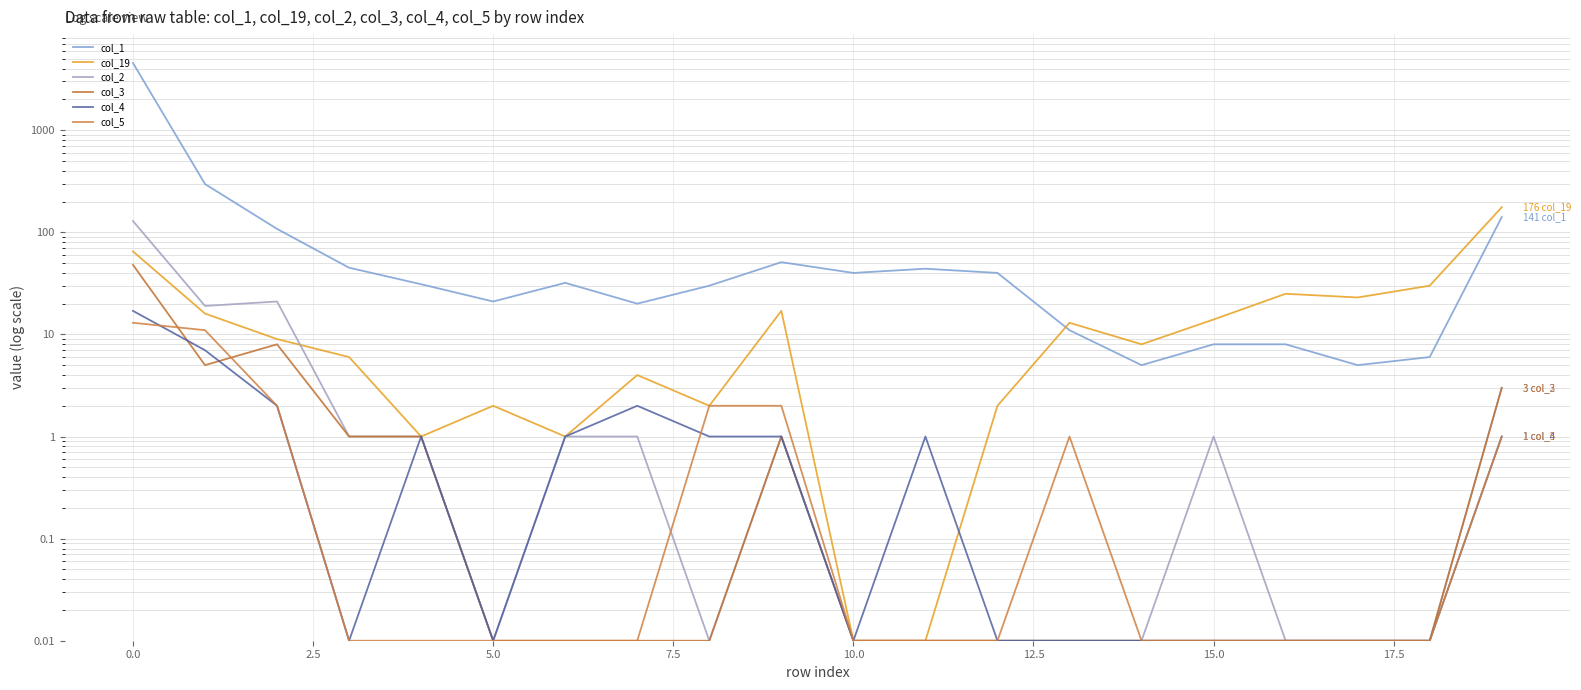

What is the maximum value for col_3?

48.0